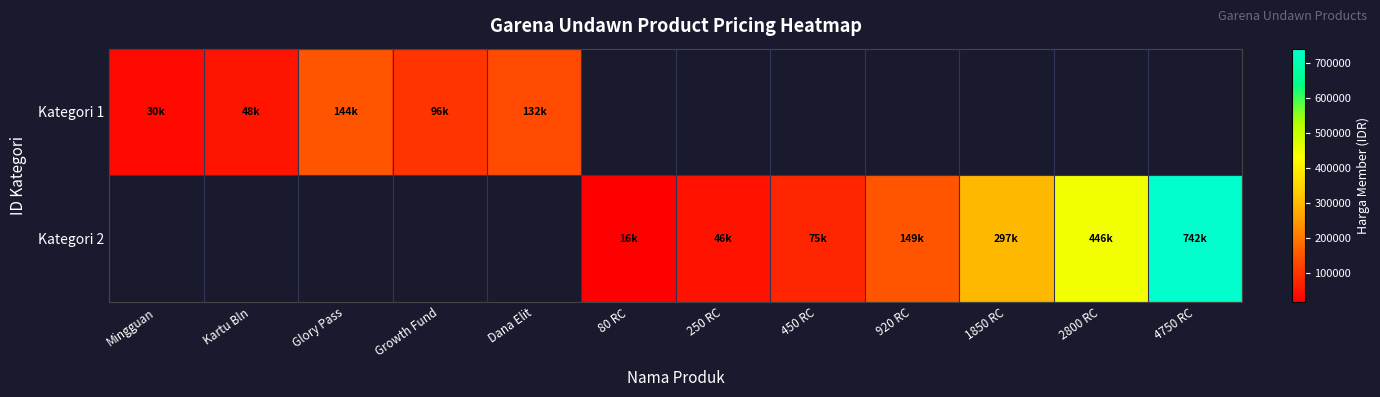

At how many categories does at least one series exceed 467259?

1